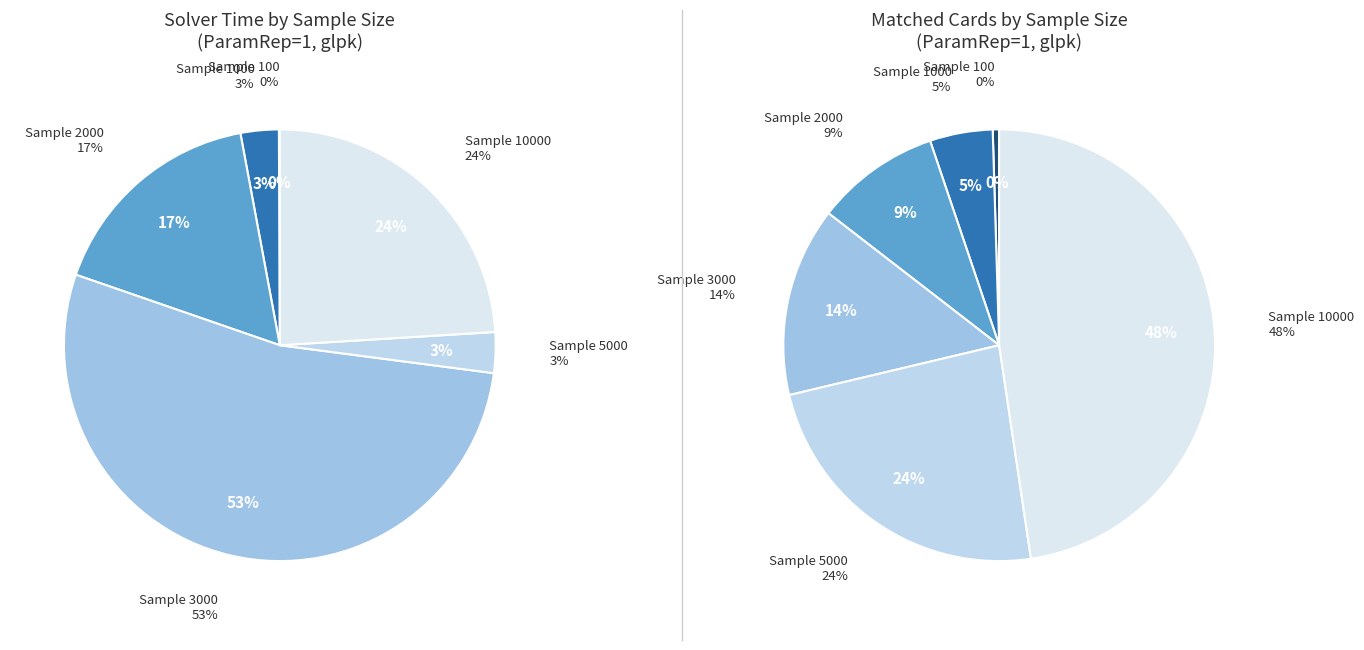

Is the sum of 10000 and 3000 greater than half?

Yes